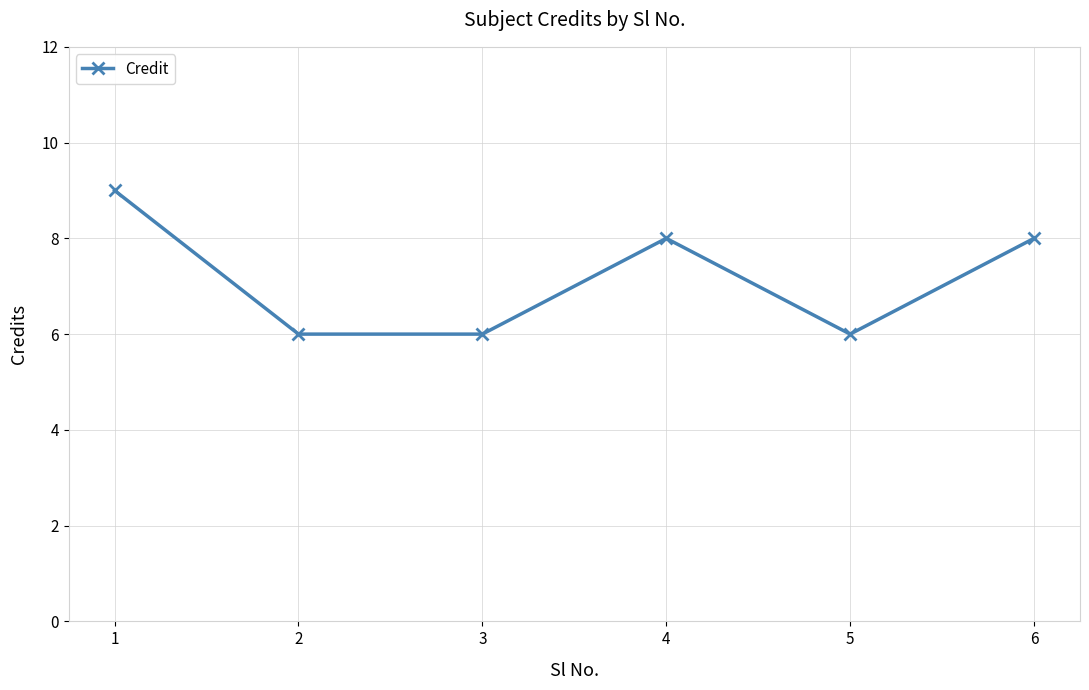

How many values are between 6 and 8?

5